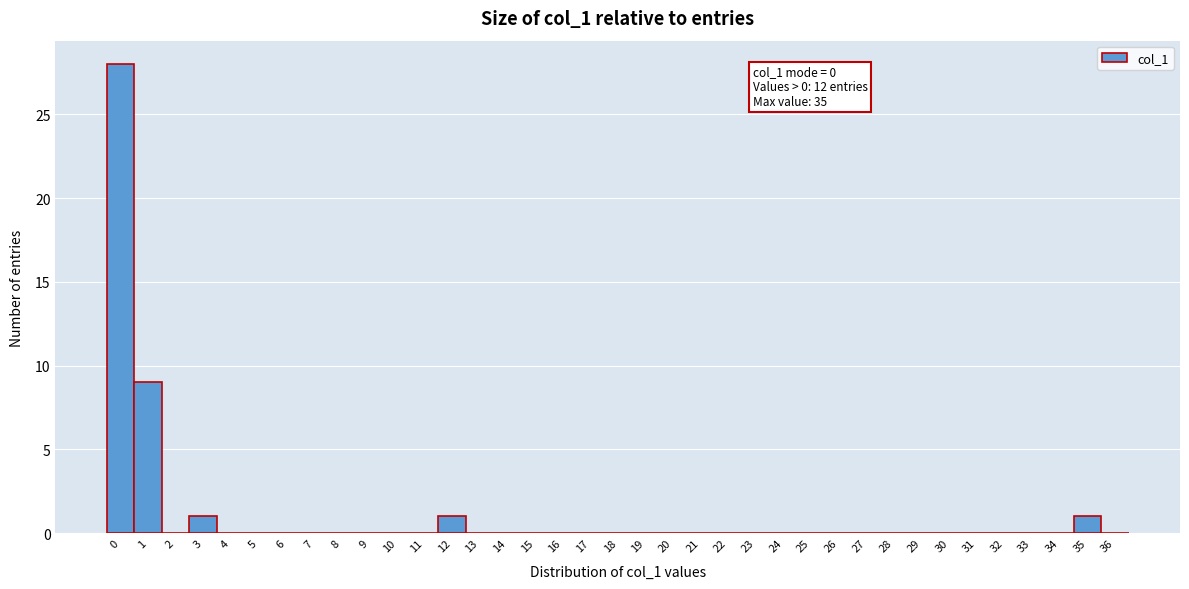

Over which range of the x-axis is the bar tallest?

-0.5 to 0.5